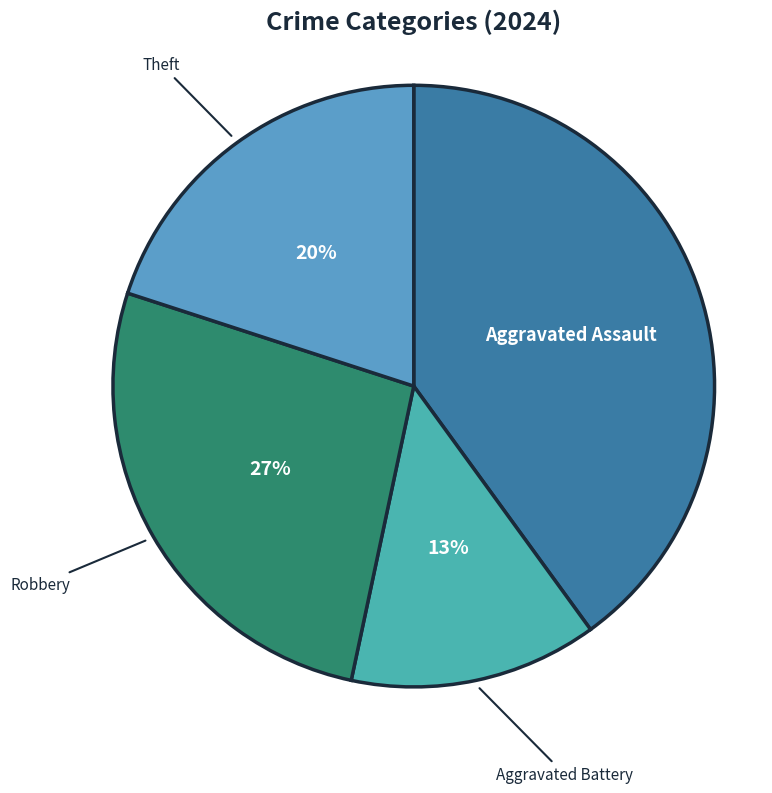

Which category has the smallest portion of the pie?

Aggravated Battery